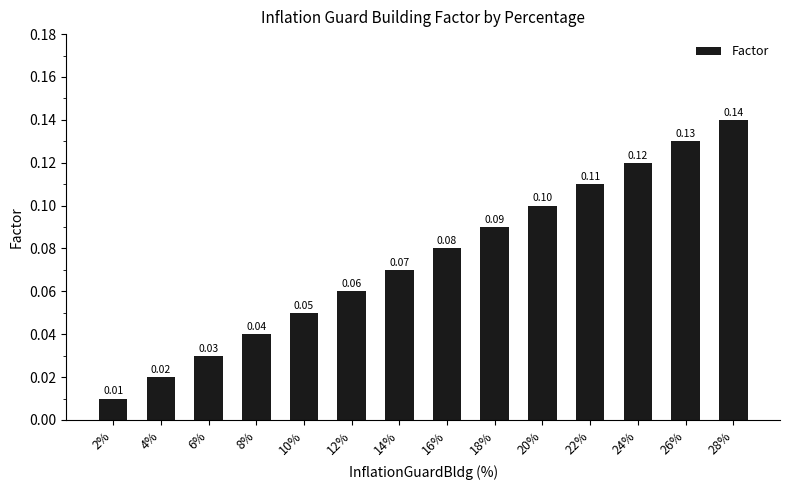

The value at 12% is 0.0. True or false?

False